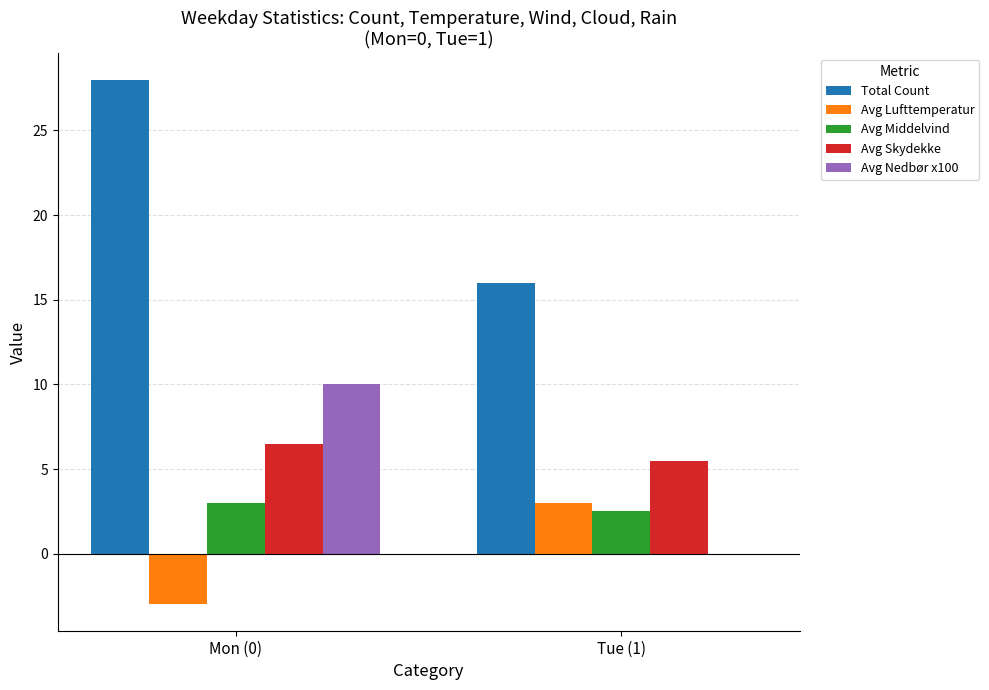

Reading left to right, transcribe all the data shown in this chart.

Total Count: Mon (0)=28.0	Tue (1)=16.0
Avg Lufttemperatur: Mon (0)=-3.0	Tue (1)=3.0
Avg Middelvind: Mon (0)=3.0	Tue (1)=2.5
Avg Skydekke: Mon (0)=6.5	Tue (1)=5.5
Avg Nedbør x100: Mon (0)=10.0	Tue (1)=0.0